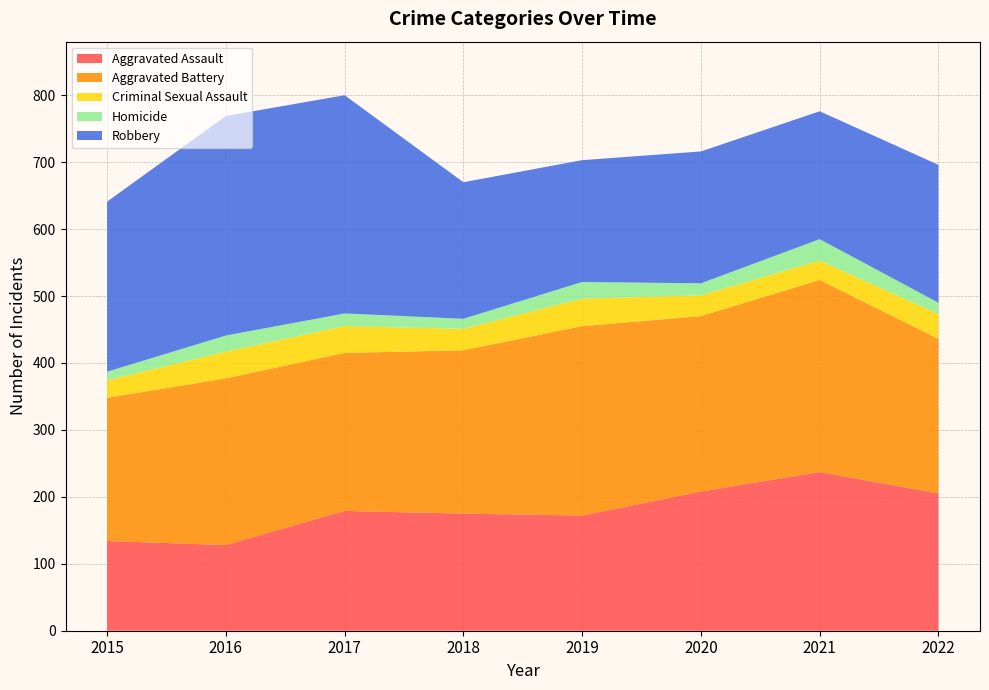

Reading right to left, transcribe all the data shown in this chart.

Aggravated Assault: 205	237	208	172	175	179	128	134
Aggravated Battery: 231	287	262	283	244	236	249	214
Criminal Sexual Assault: 37	29	31	41	32	40	40	26
Homicide: 17	32	18	25	15	19	24	13
Robbery: 206	191	197	182	204	326	328	254